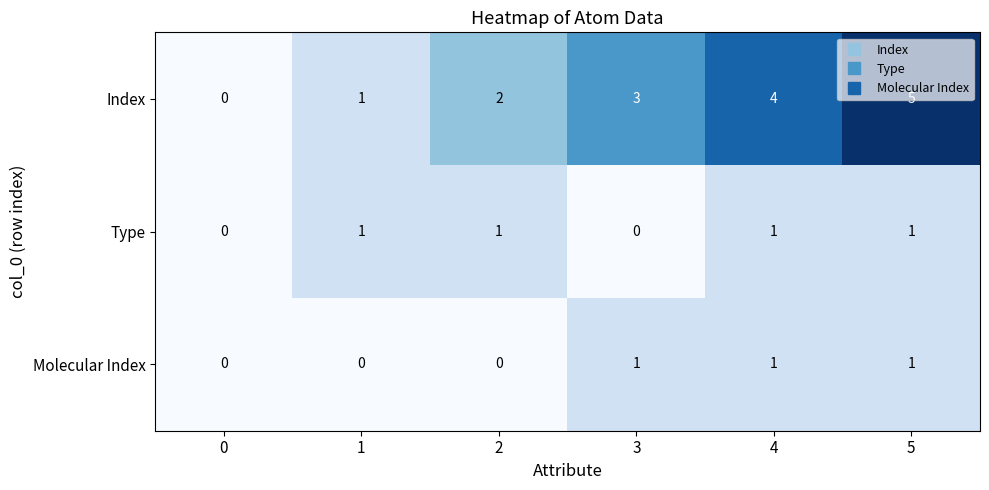

The Molecular Index series shows 0 at 1. True or false?

True